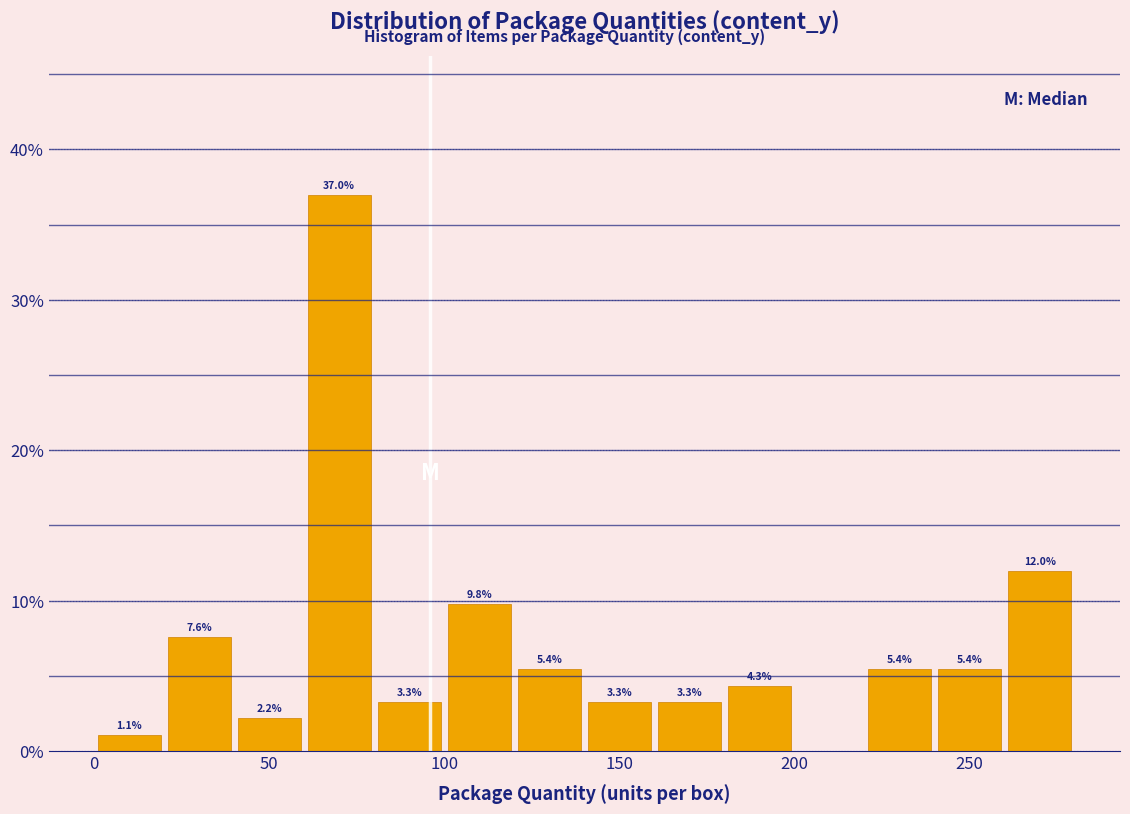

Which range on the x-axis has the tallest bar?

60 to 80